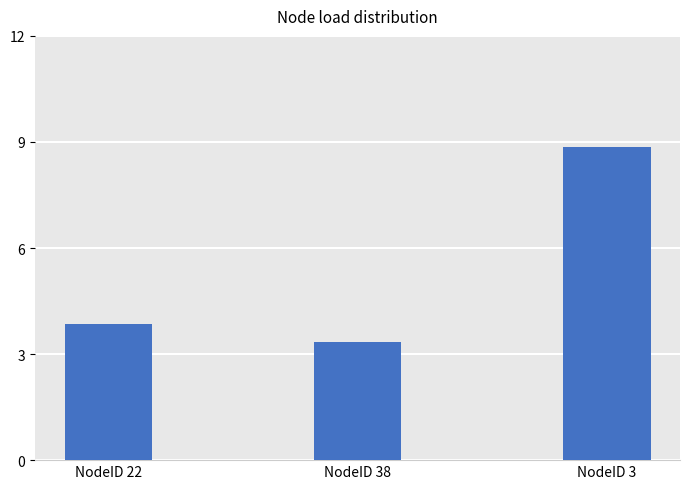

What is the label of the 1st bar from the left?

NodeID 22